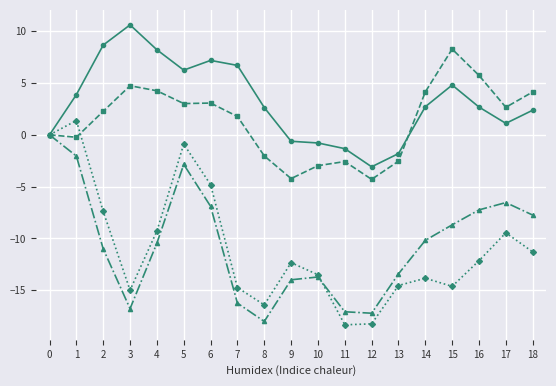

How many distinct data groups are displayed?

4